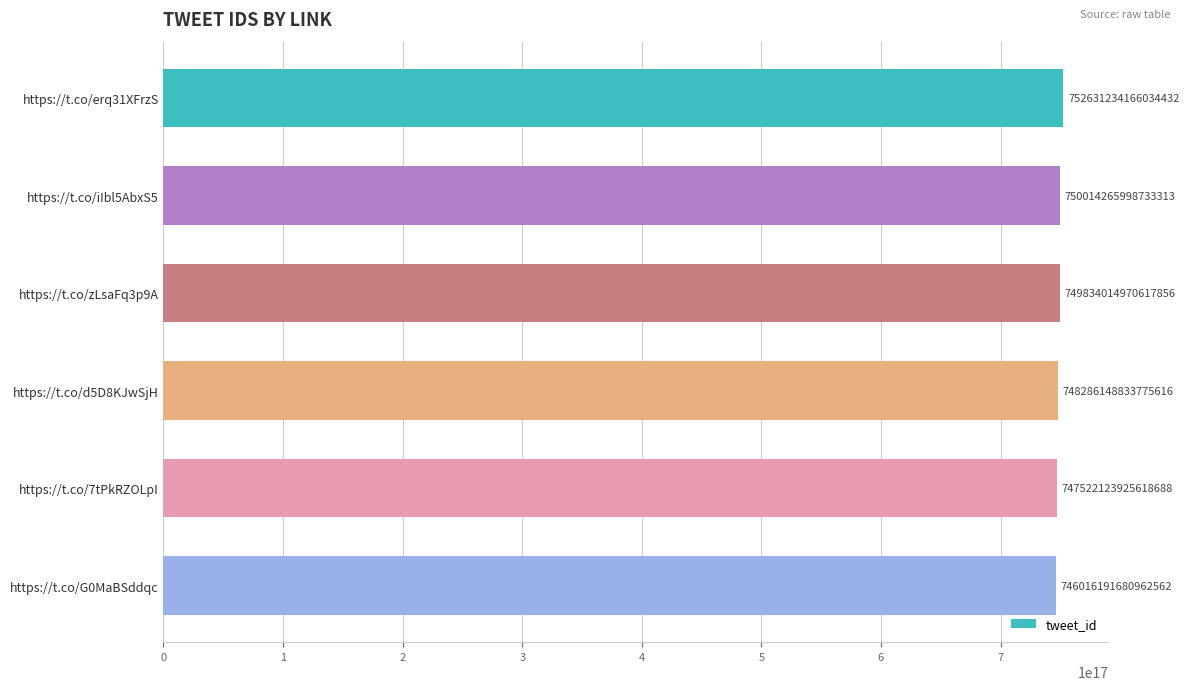

Rank the categories by value from highest to lowest.

https://t.co/erq31XFrzS, https://t.co/iIbl5AbxS5, https://t.co/zLsaFq3p9A, https://t.co/d5D8KJwSjH, https://t.co/7tPkRZOLpI, https://t.co/G0MaBSddqc